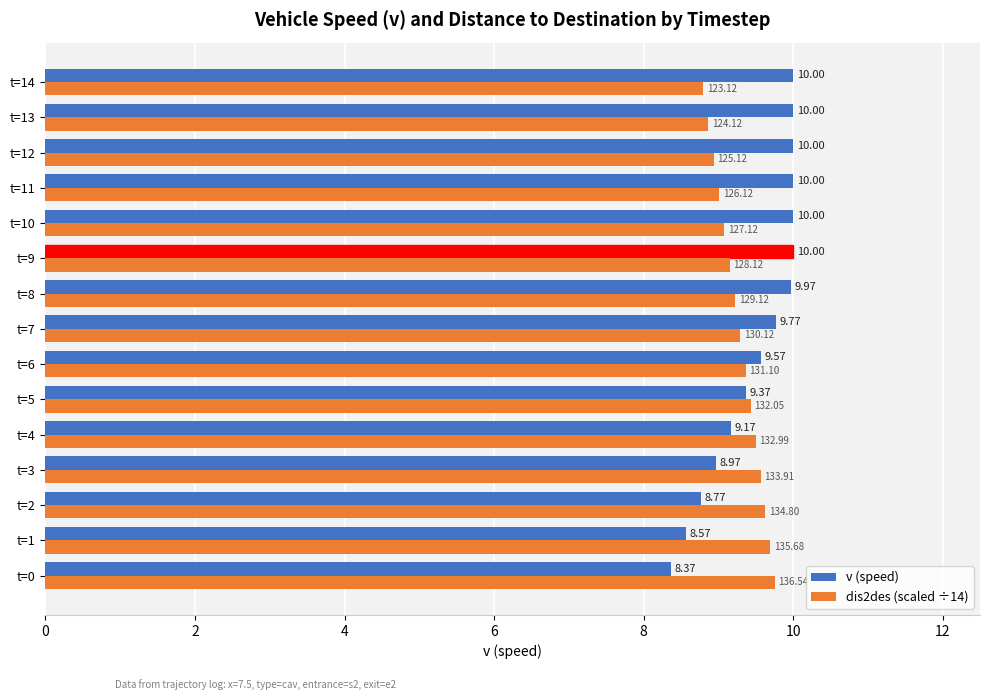

Which series has the largest range (max minus min)?

v (speed)